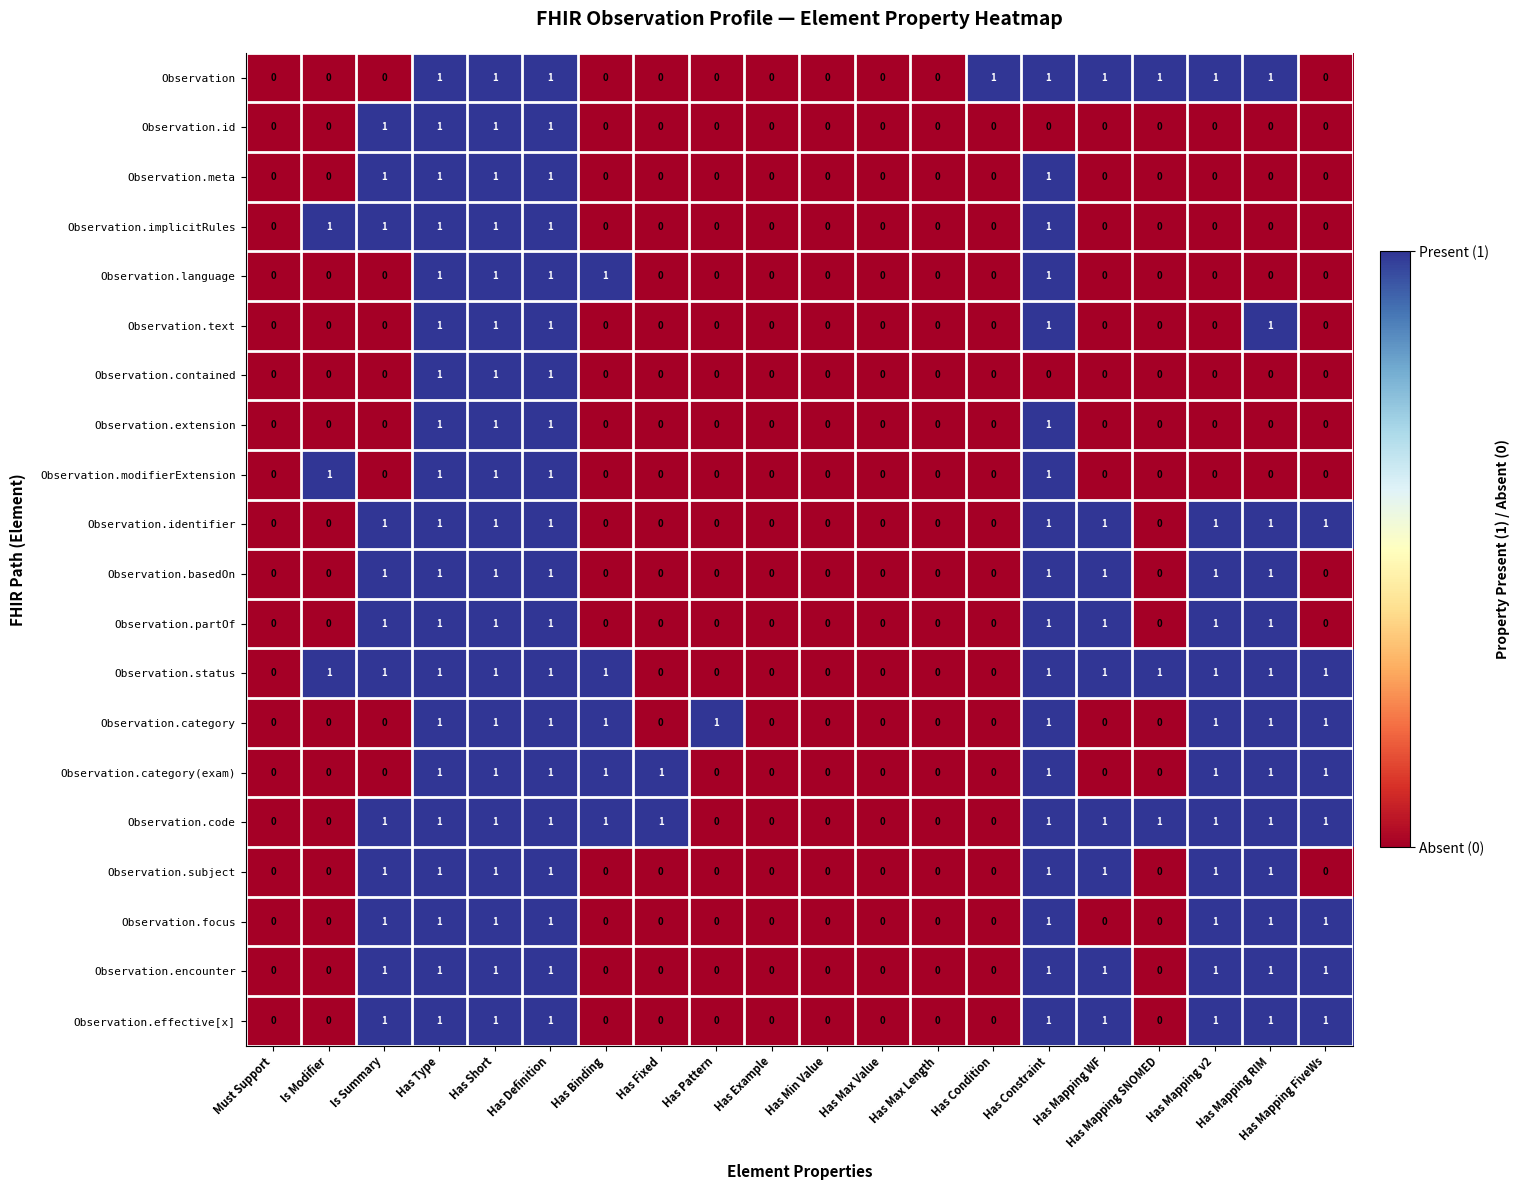

What is the total value across all series at Has Constraint?

18